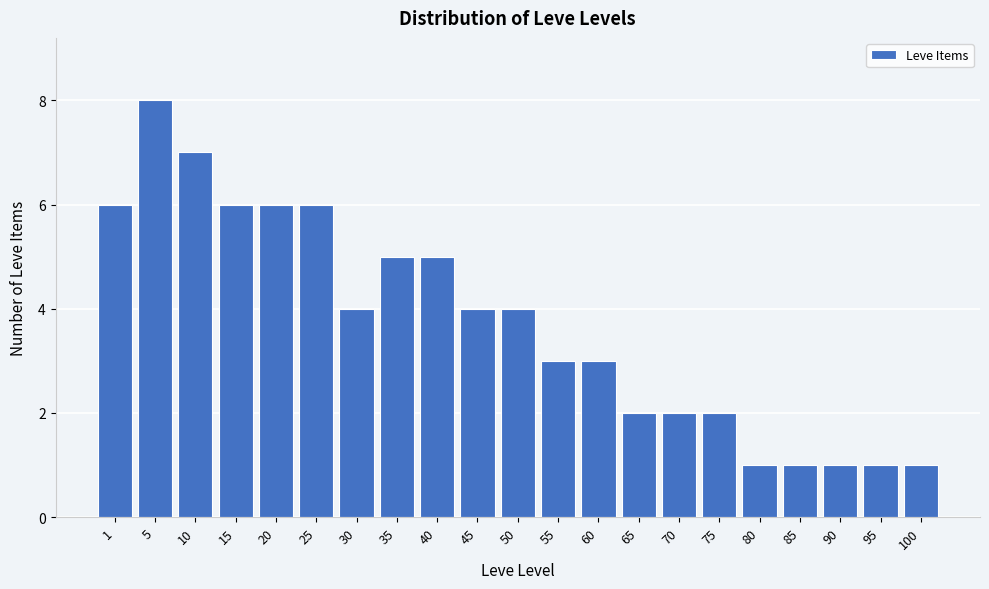

Reading left to right, transcribe all the data shown in this chart.

1=6	5=8	10=7	15=6	20=6	25=6	30=4	35=5	40=5	45=4	50=4	55=3	60=3	65=2	70=2	75=2	80=1	85=1	90=1	95=1	100=1